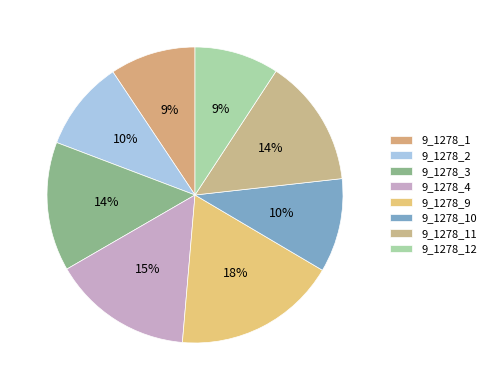

Does any single category account for the majority?

No